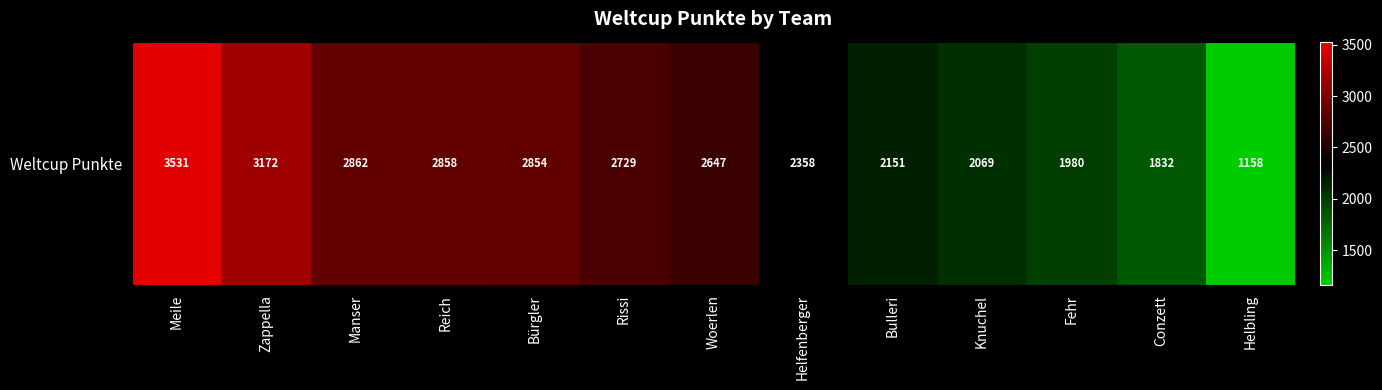

What is the ratio of the value at Fehr to the value at Bürgler?

0.7